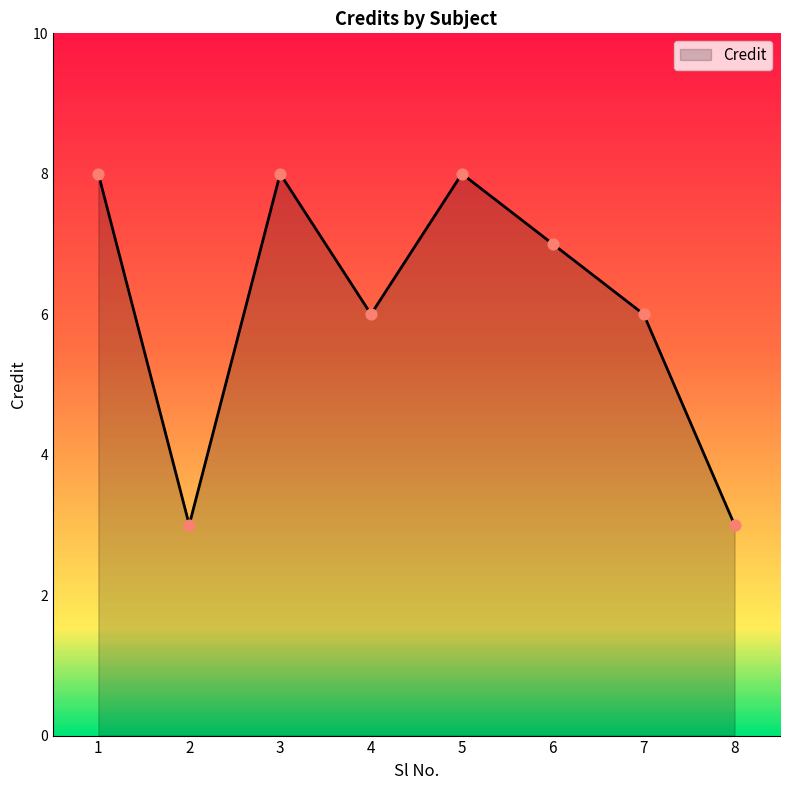

What is the change in value from 1 to 4?

-2